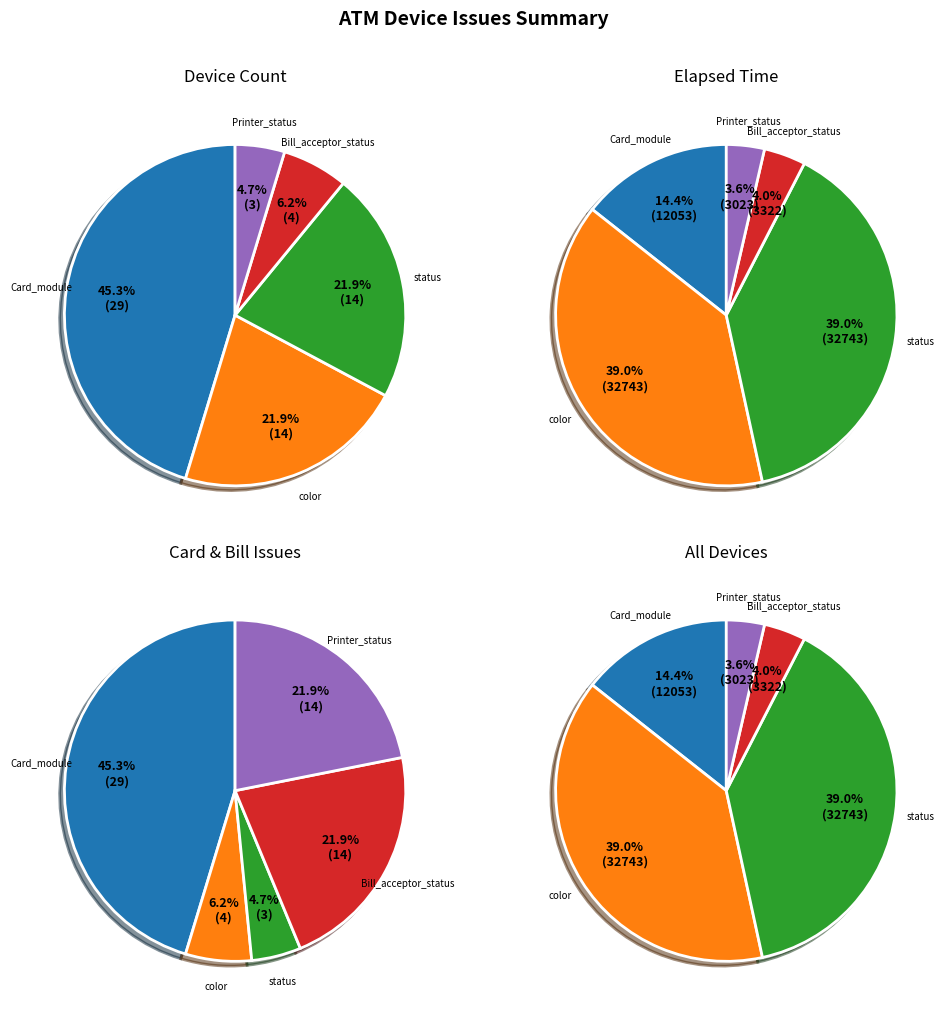

To the nearest percent, what is the difference between the color and Printer_status slice percentages?

17%